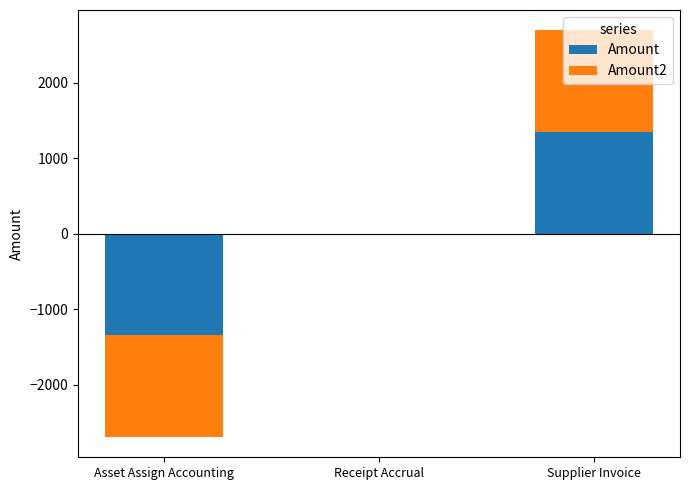

Between Supplier Invoice and Asset Assign Accounting, which is larger?

Supplier Invoice